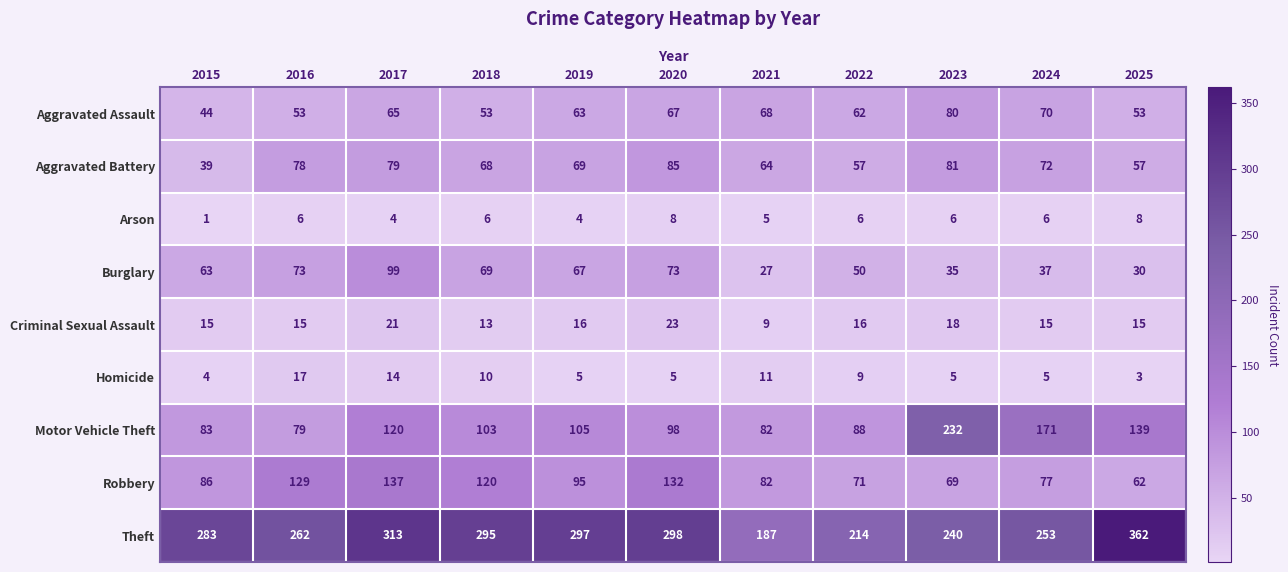

How many series are shown in this chart?

9